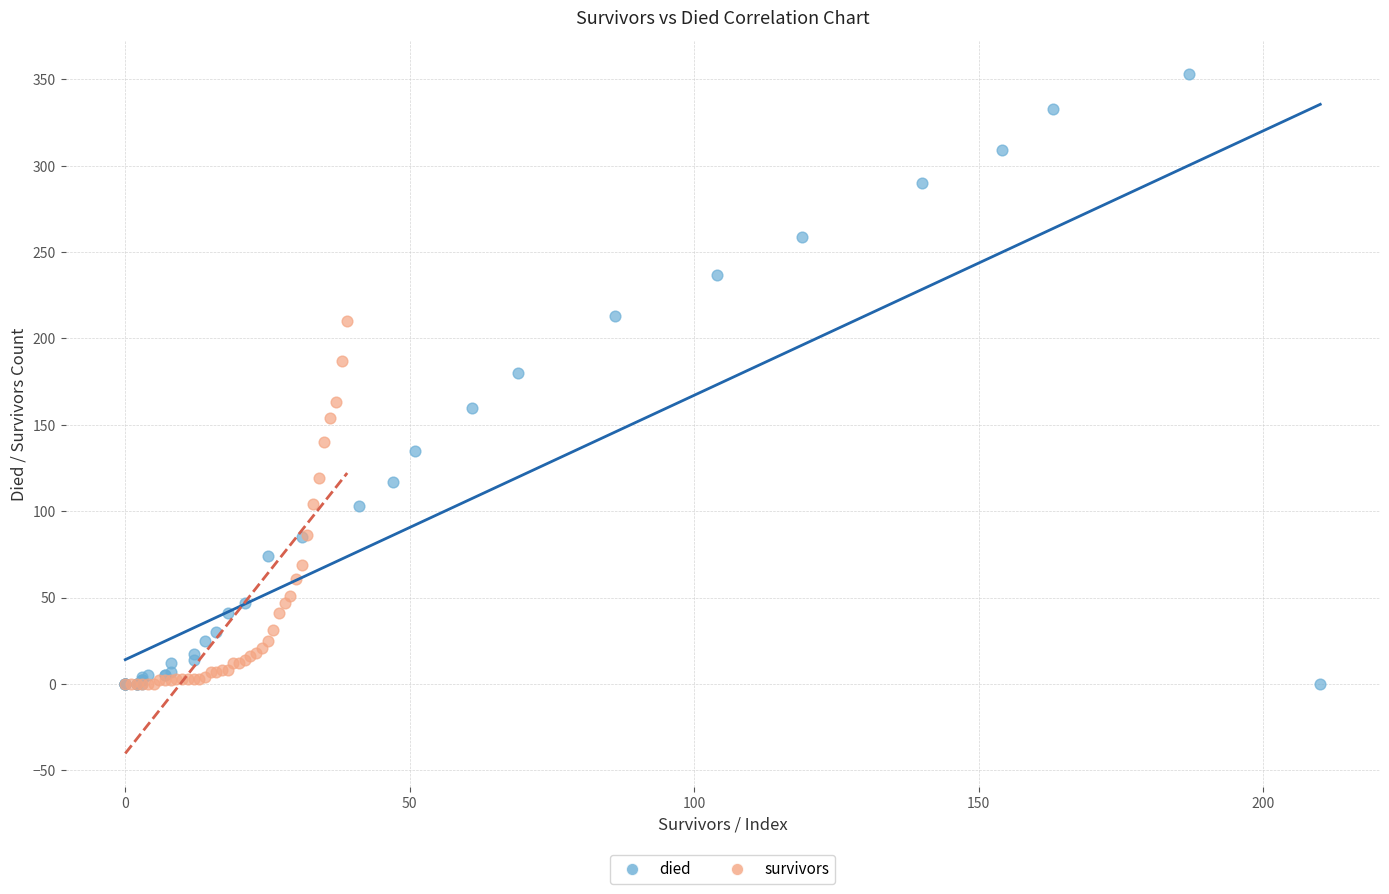

Which series has the widest spread of Y values?

died